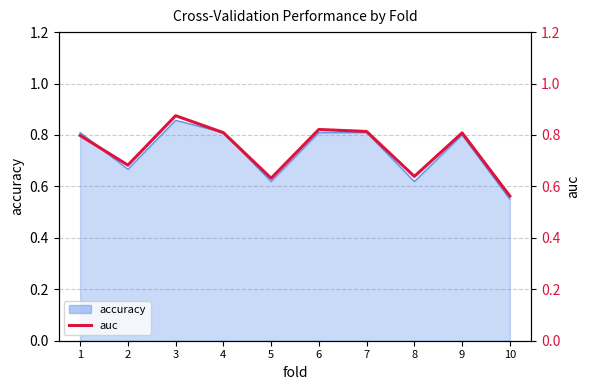

What is the value of the 6th point from the left?

0.8